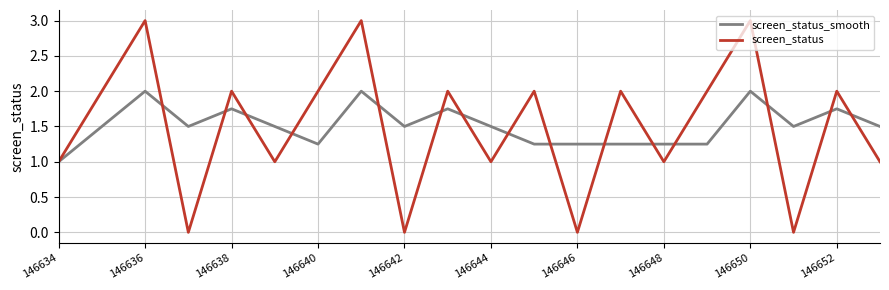

In screen_status, how many points are lower than both neighbors (excluding endpoints)?

7